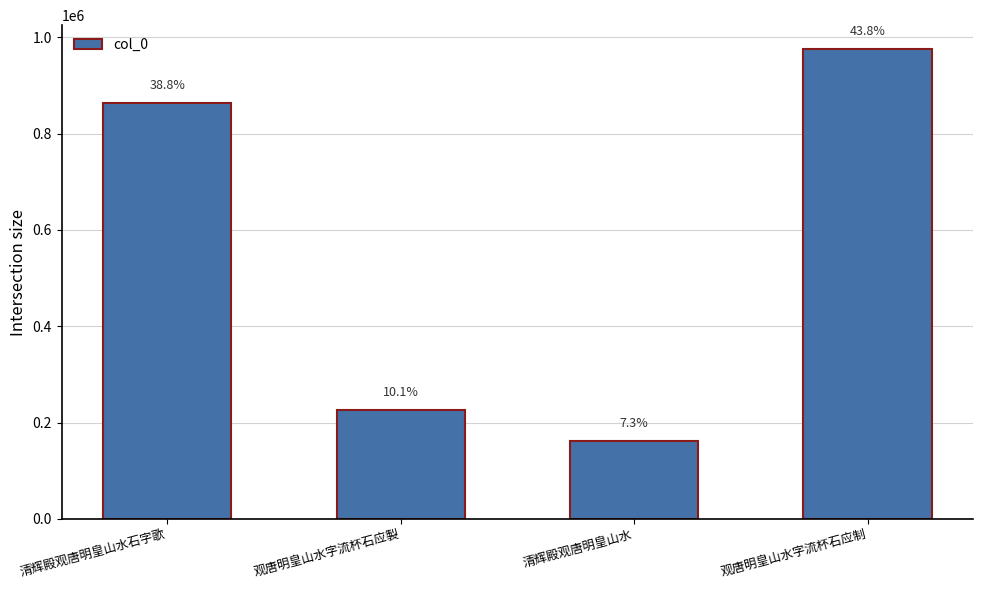

How many bars are there in total?

4